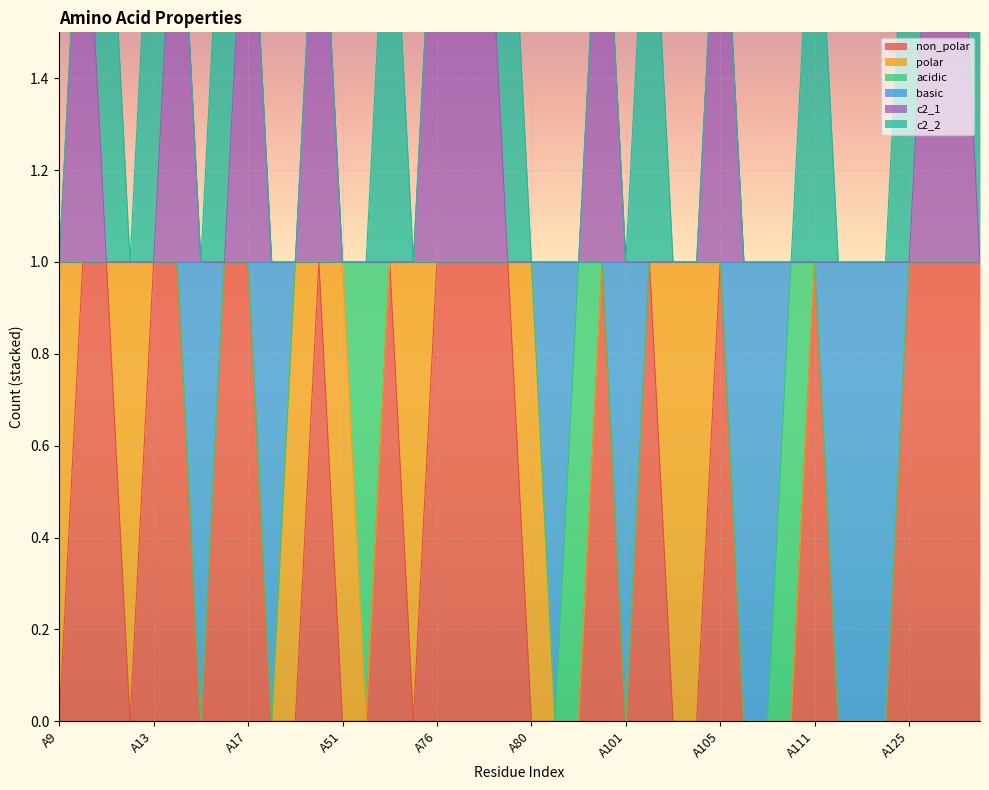

Which series changed the most between A12 and A104?

non_polar